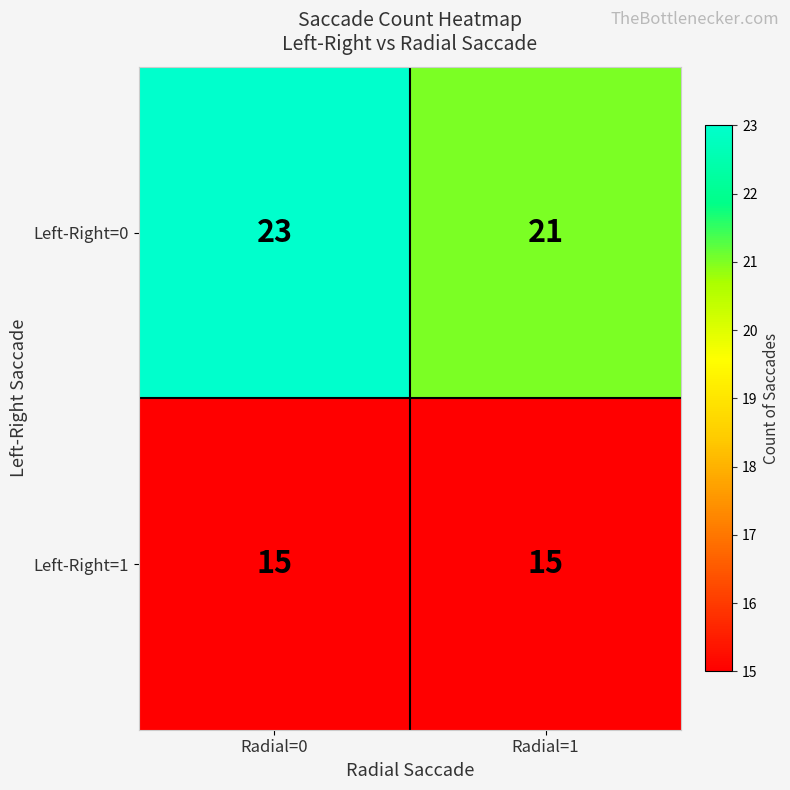

Is the value of Left-Right=0 at Radial=1 greater than the value of Left-Right=1 at Radial=1?

Yes